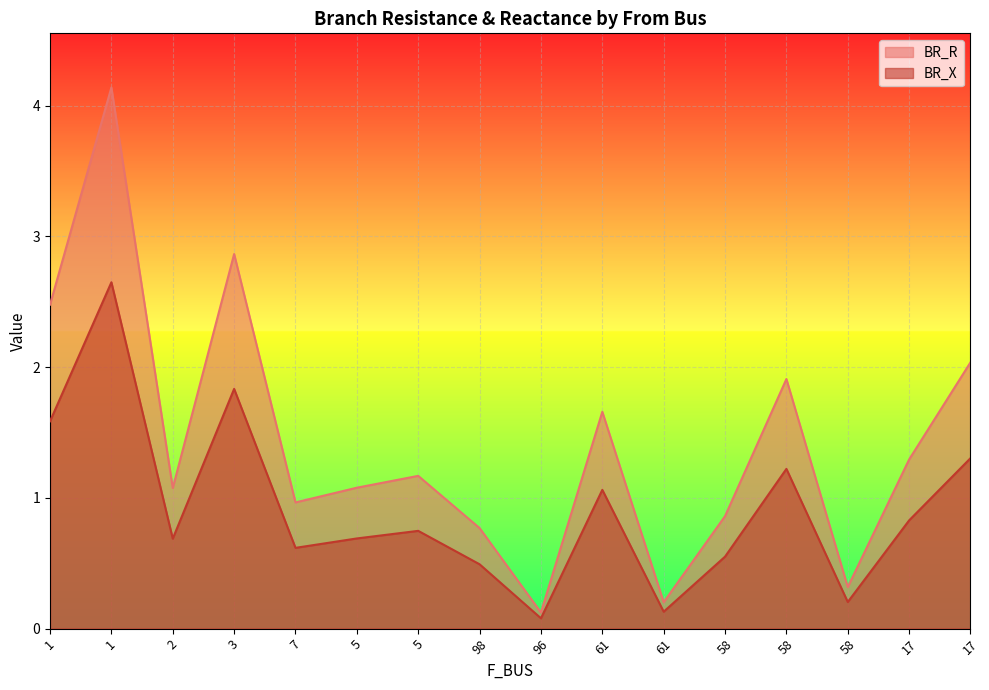

True or false: BR_R has a value of 1.6 at 1.

True